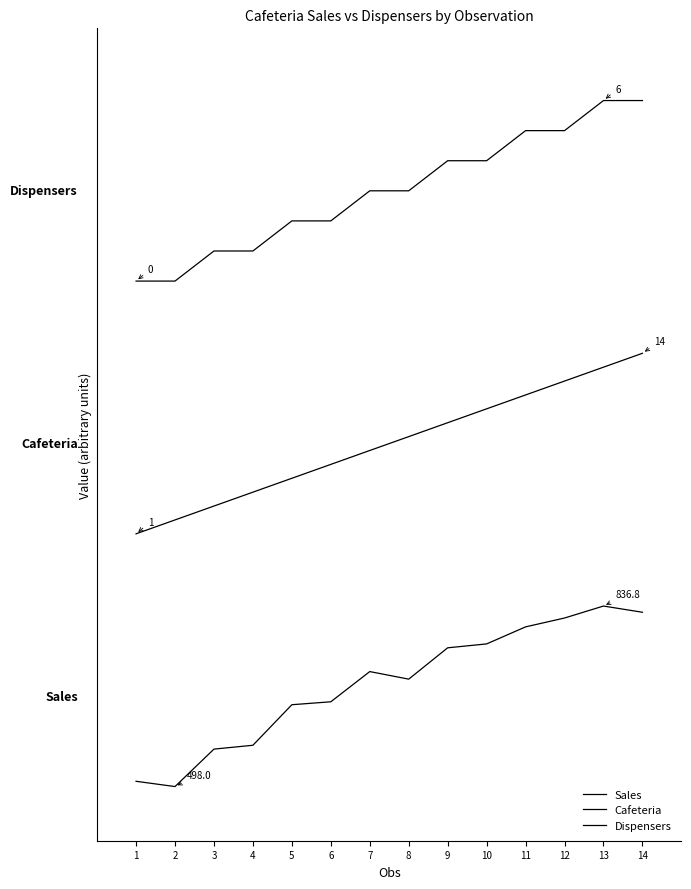

Is this an area chart (filled region under the line)?

No